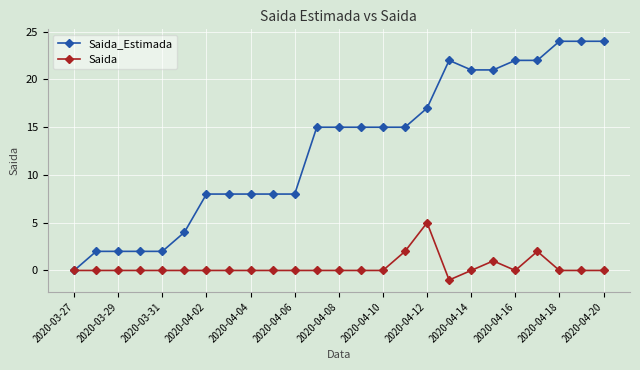

What is the value of the Saida_Estimada point at the 10th from the left?

8